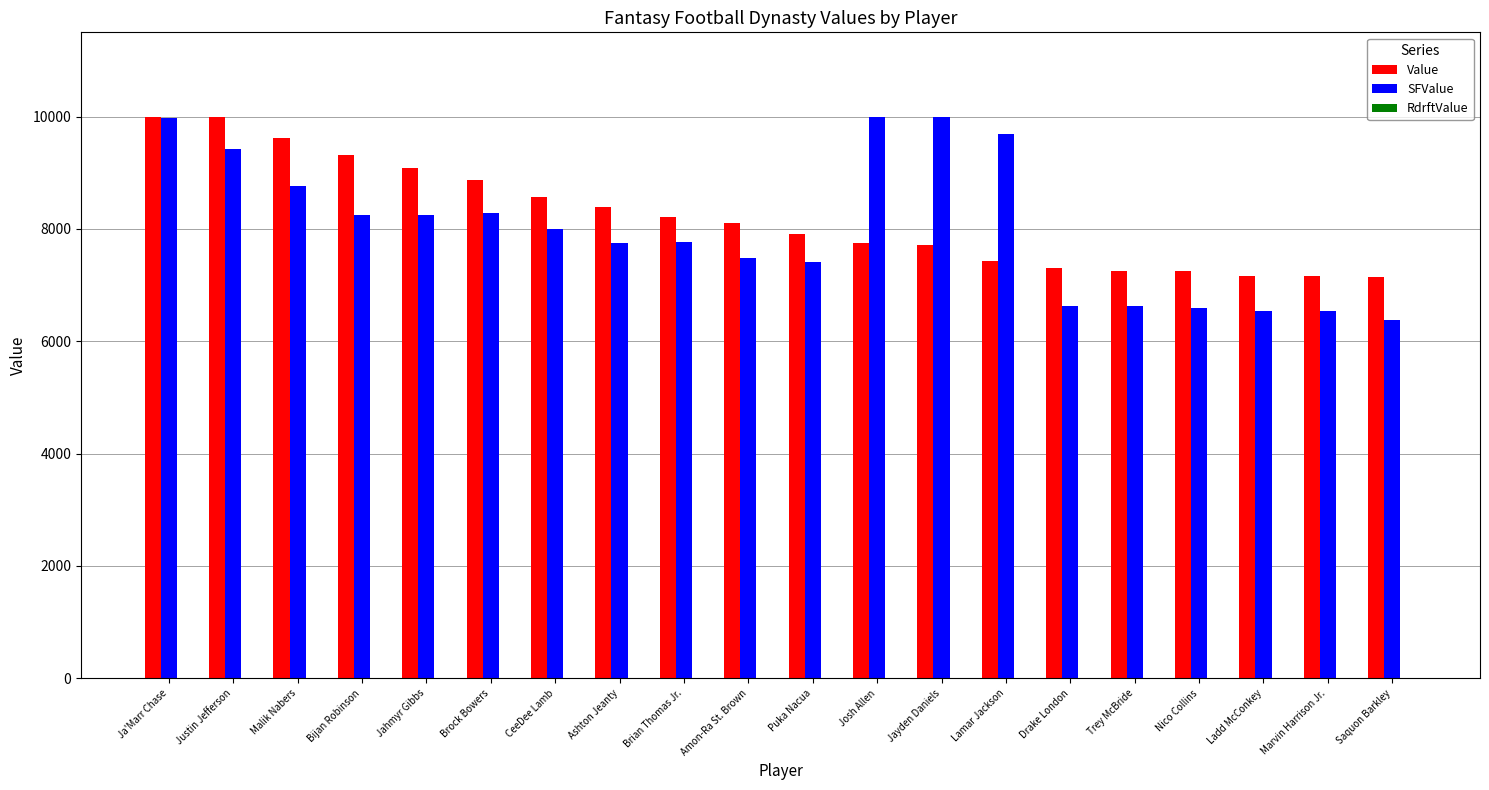

Count the number of categories in the chart.

20